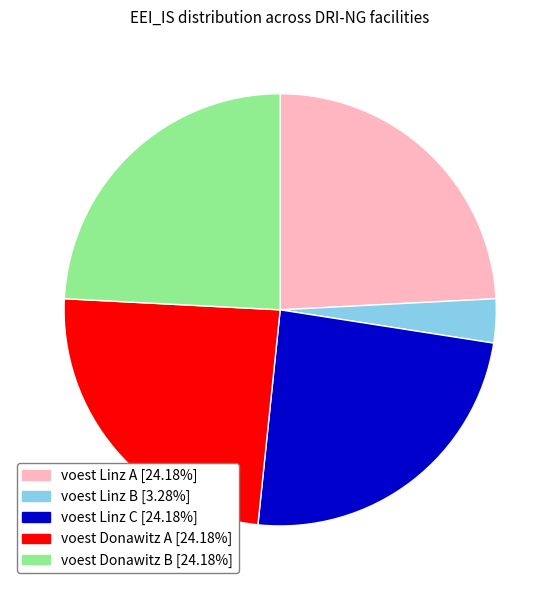

What is the smallest slice in the pie chart?

voest Linz B